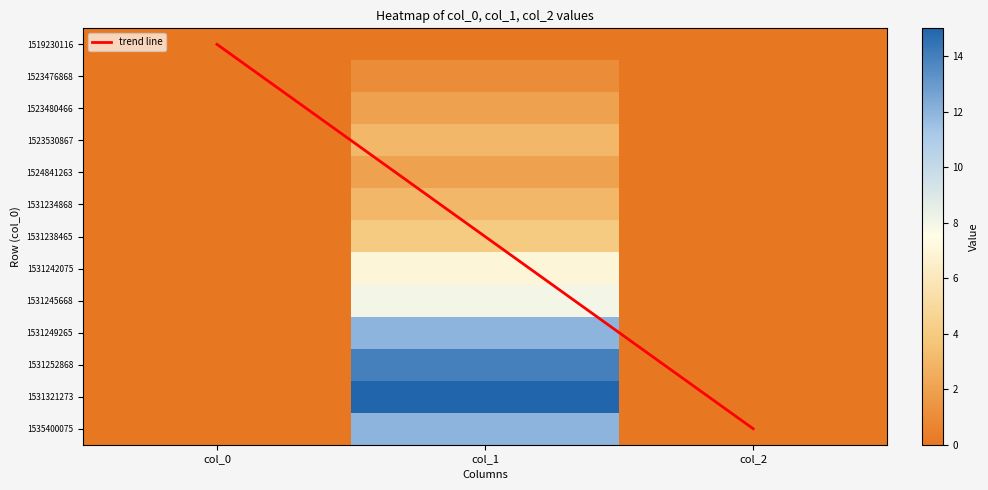

Between 10 and 2, which is larger?

10